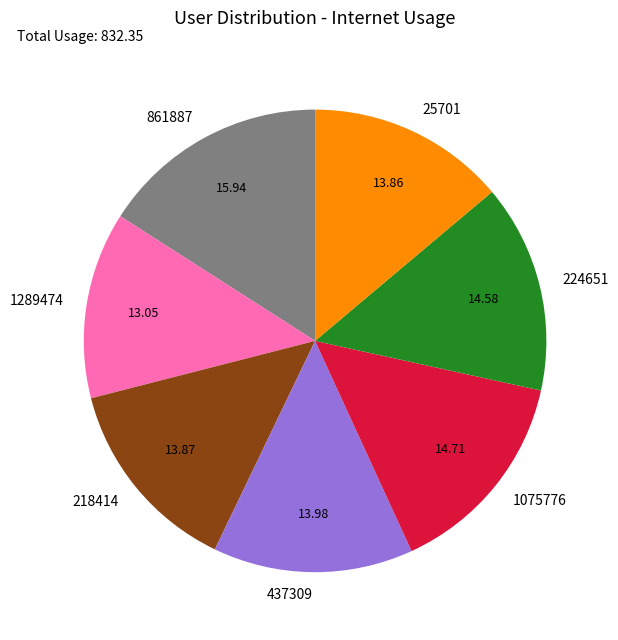

Approximately how many times larger is the value at 25701 compared to 1075776?

0.9